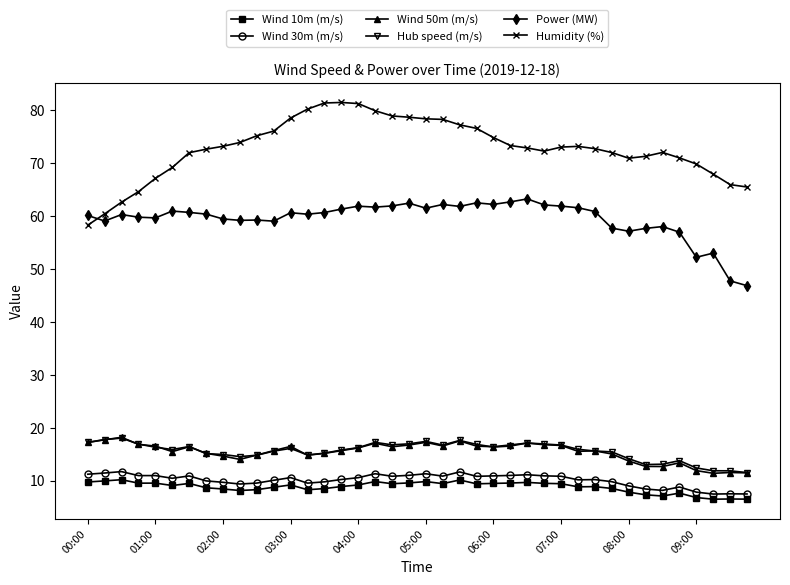

True or false: Humidity (%) has more than 2 points higher than both neighbors.

True